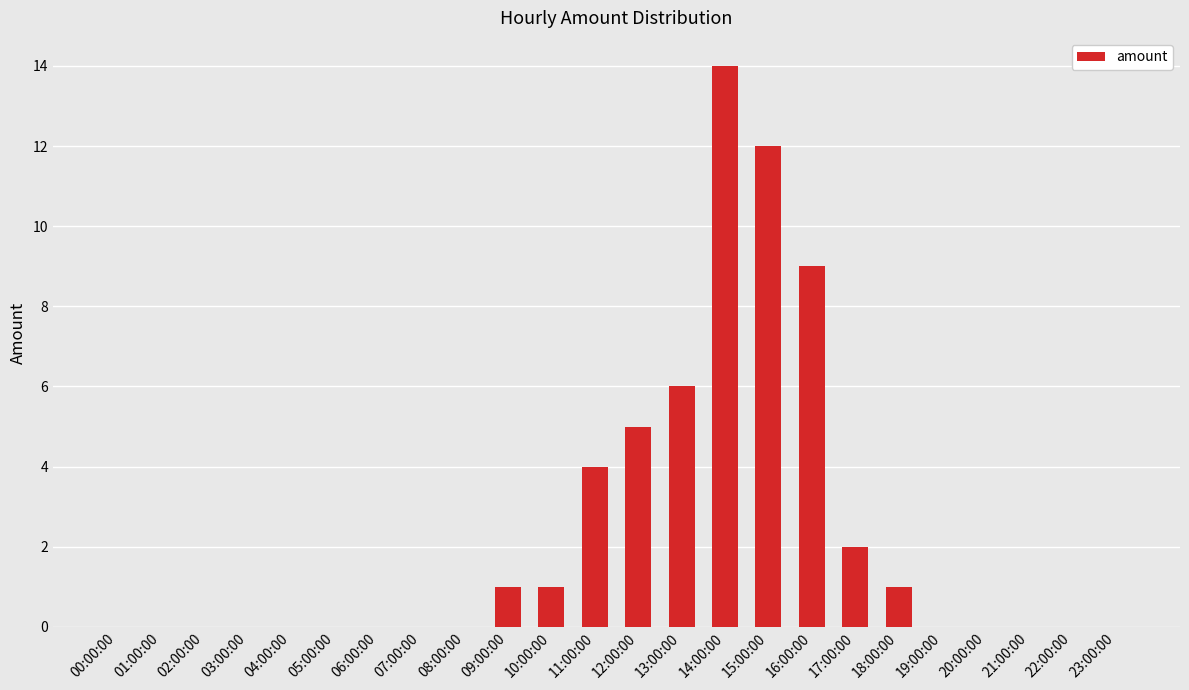

Does the chart contain stacked bars?

No